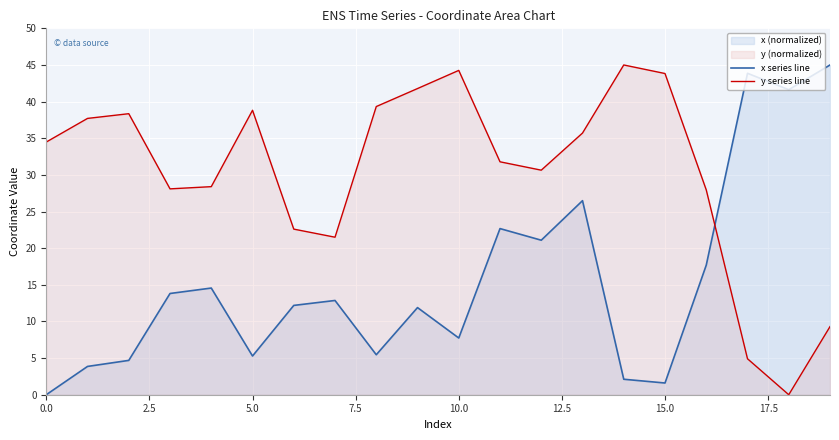

Rank the series by their maximum value, from lowest to highest.

x series line, y series line